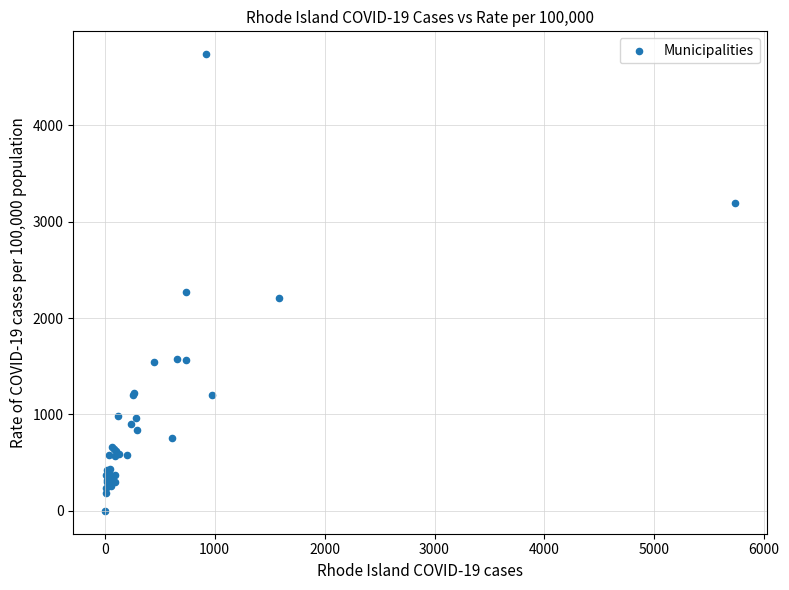

What Y value in the scatter plot is closest to 2368?

2274